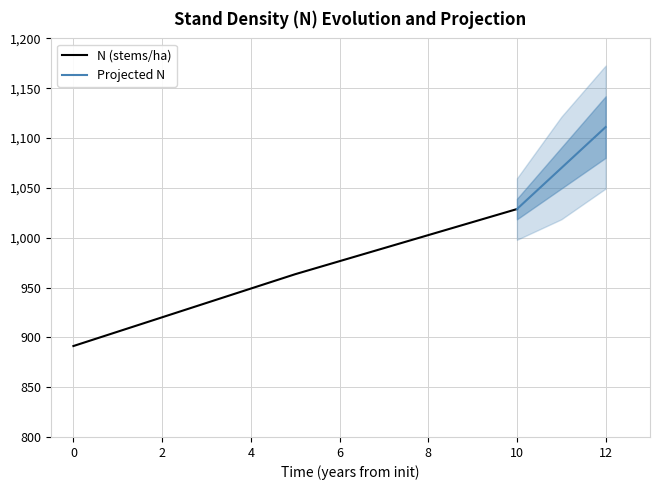

Is it true that N (stems/ha) equals 1028.7 at 10?

True